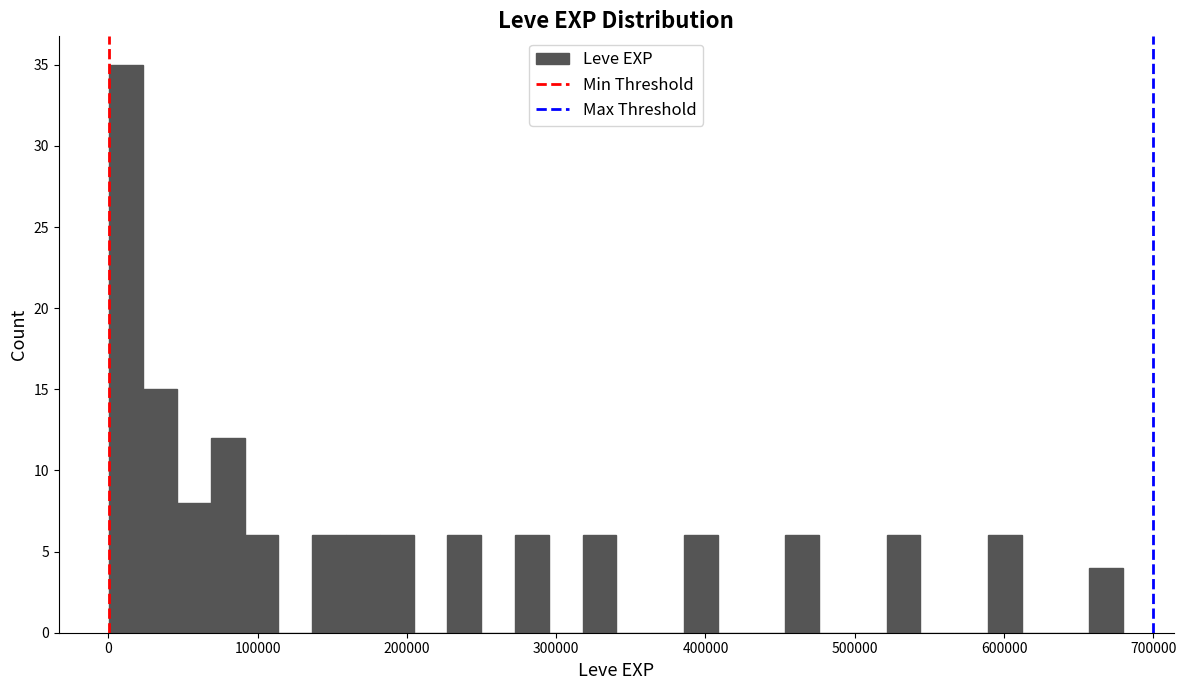

Read against the x-axis, roughly where is the centre of the tallest bar?

10000